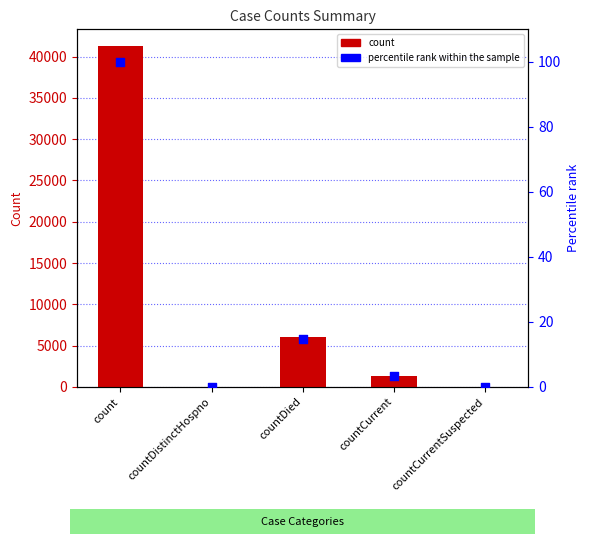

What are all the series names shown in the legend?

count, percentile rank within the sample